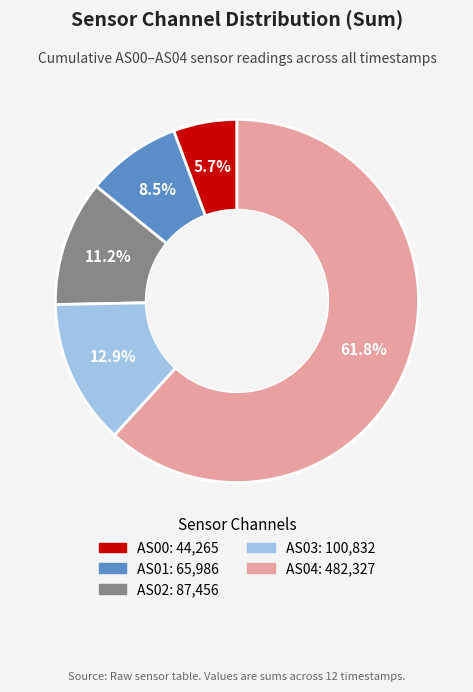

The AS03 slice represents 1% of the pie. True or false?

False